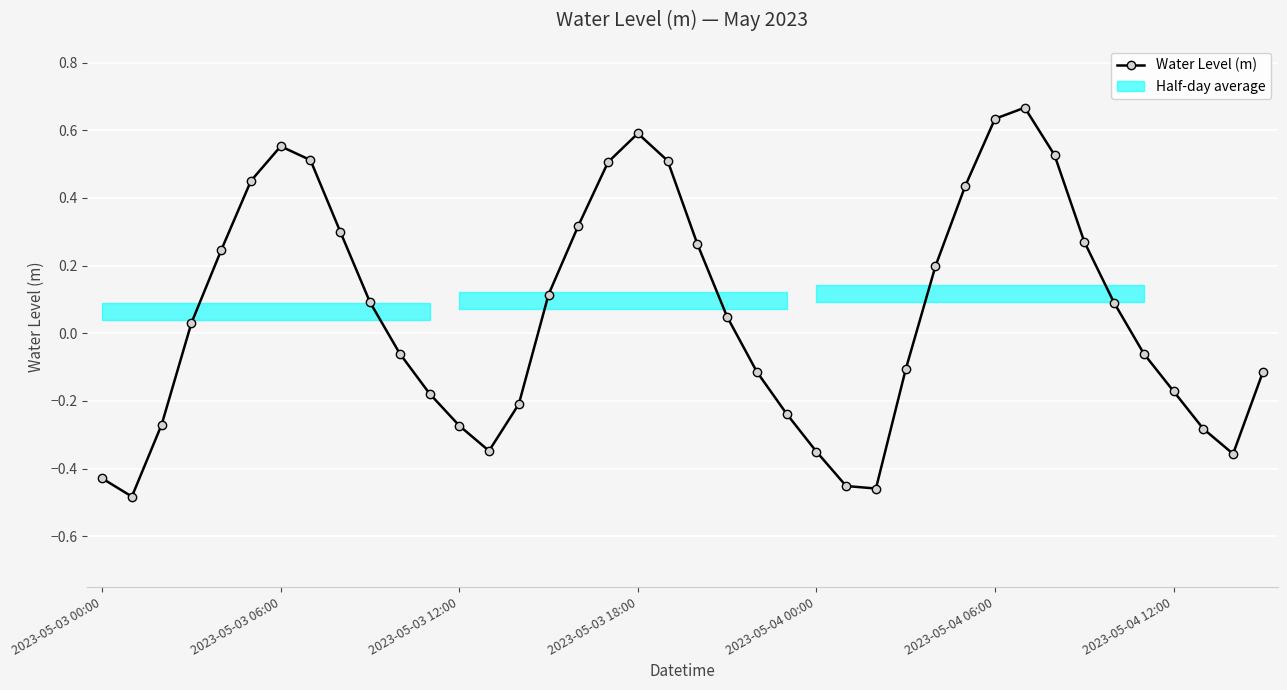

True or false: the data shows -0.1 at 39.

False